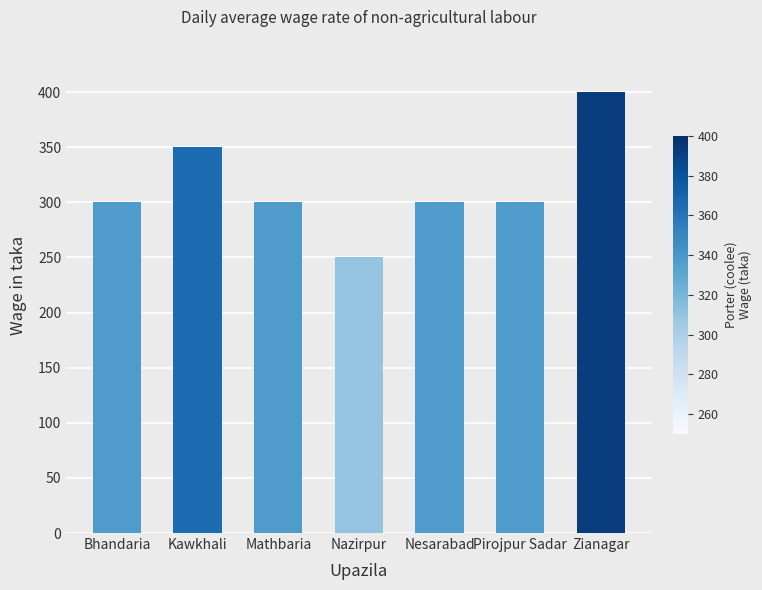

Reading right to left, transcribe all the data shown in this chart.

Zianagar=400	Pirojpur Sadar=300	Nesarabad=300	Nazirpur=250	Mathbaria=300	Kawkhali=350	Bhandaria=300